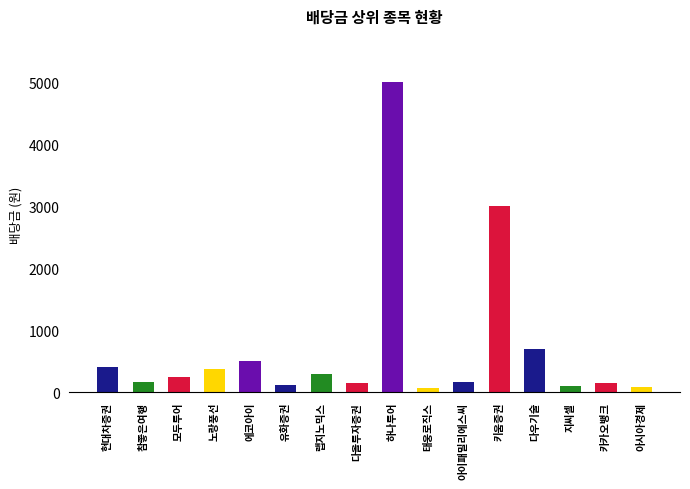

What is the difference between the maximum and minimum values?

4930